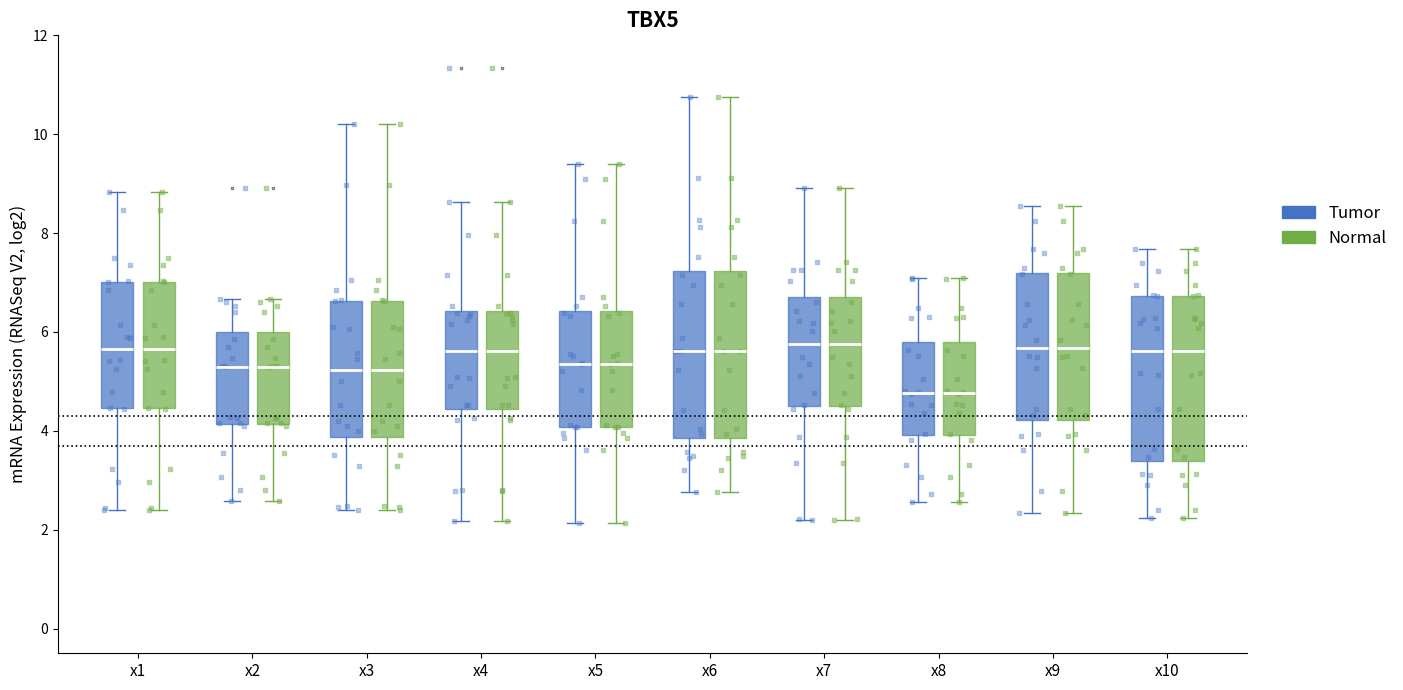

Where is the lower edge of the box for x7 (Tumor) on the y-axis? The values are not printed on the chart, so give them approximately, as read against the axis.

4.4